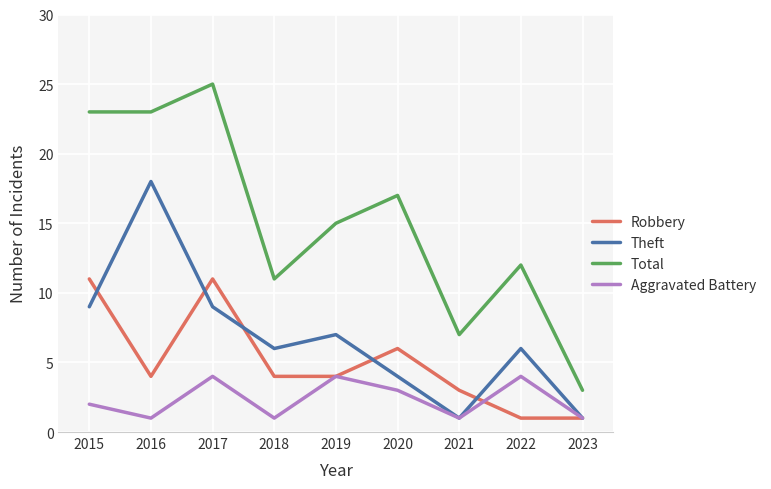

Which label corresponds to the largest value in the chart?

2017